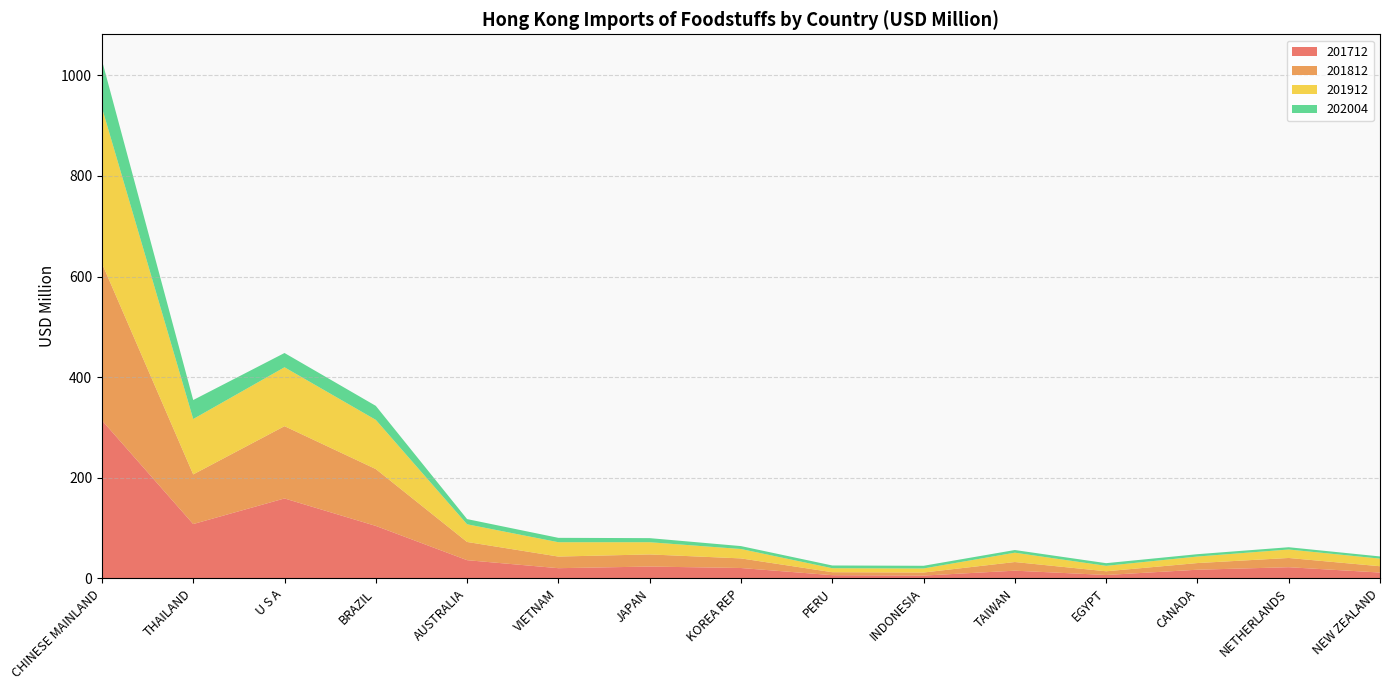

Reading right to left, transcribe all the data shown in this chart.

201712: 11.6	22.1	17.2	6.7	15.3	5.5	6.3	20.6	23.5	20.2	36.1	104.3	158.9	108.0	314.1
201812: 12.5	18.4	13.3	7.4	17.2	6.1	5.9	19.1	24.1	23.1	36.2	113.0	143.7	98.7	312.2
201912: 15.1	16.9	13.0	10.8	18.6	8.1	7.9	18.7	24.3	28.5	35.2	97.8	117.1	110.1	309.5
202004: 4.3	4.5	4.7	5.3	5.3	5.3	5.4	5.8	8.1	8.7	10.3	27.8	28.4	37.8	94.2